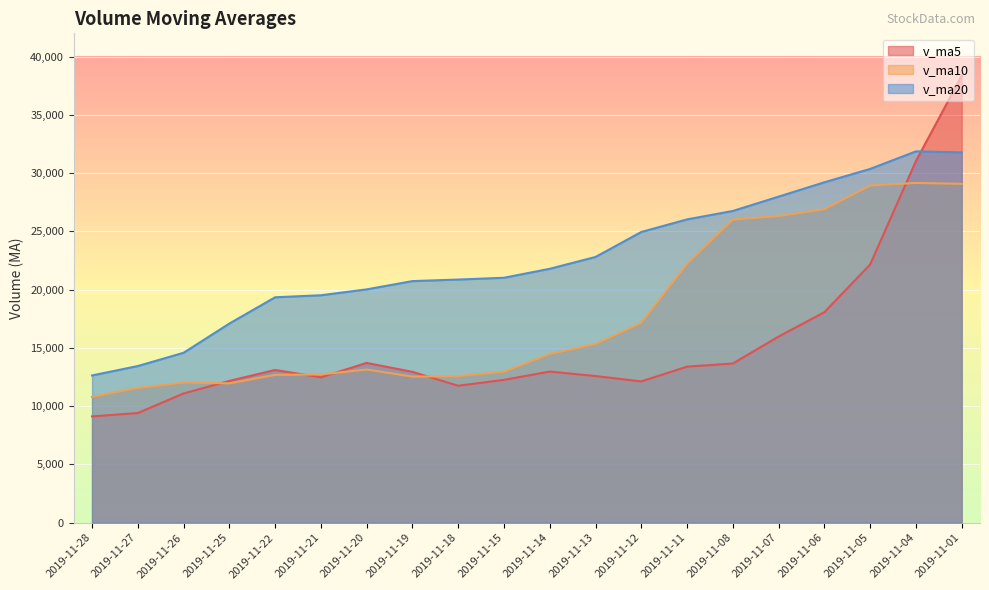

At how many categories does at least one series exceed 21110?

10